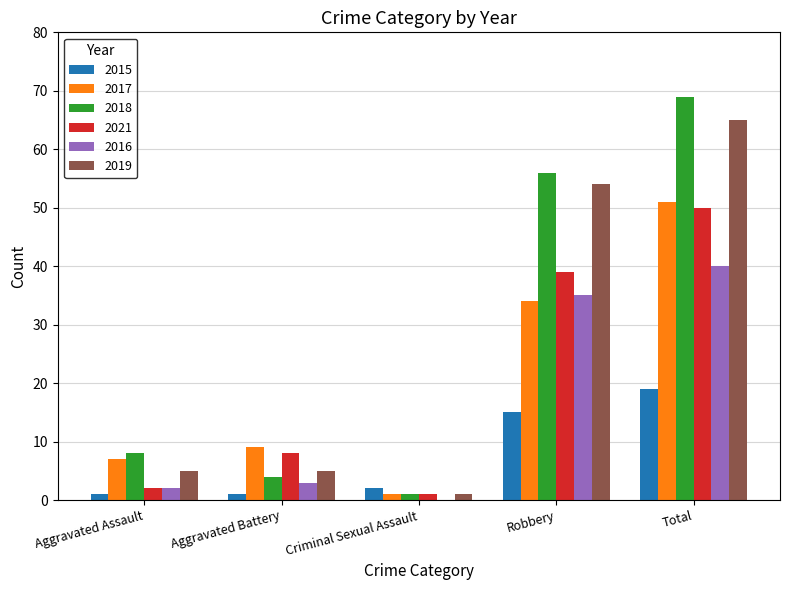

What is the greatest value displayed?

69